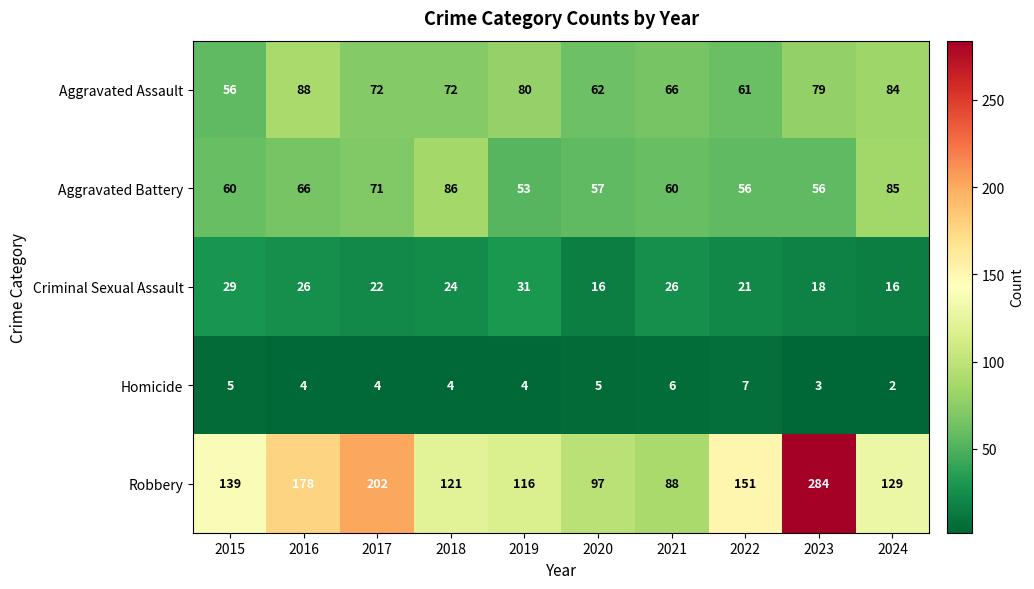

Between 2021 and 2023, which series saw the biggest shift?

Robbery